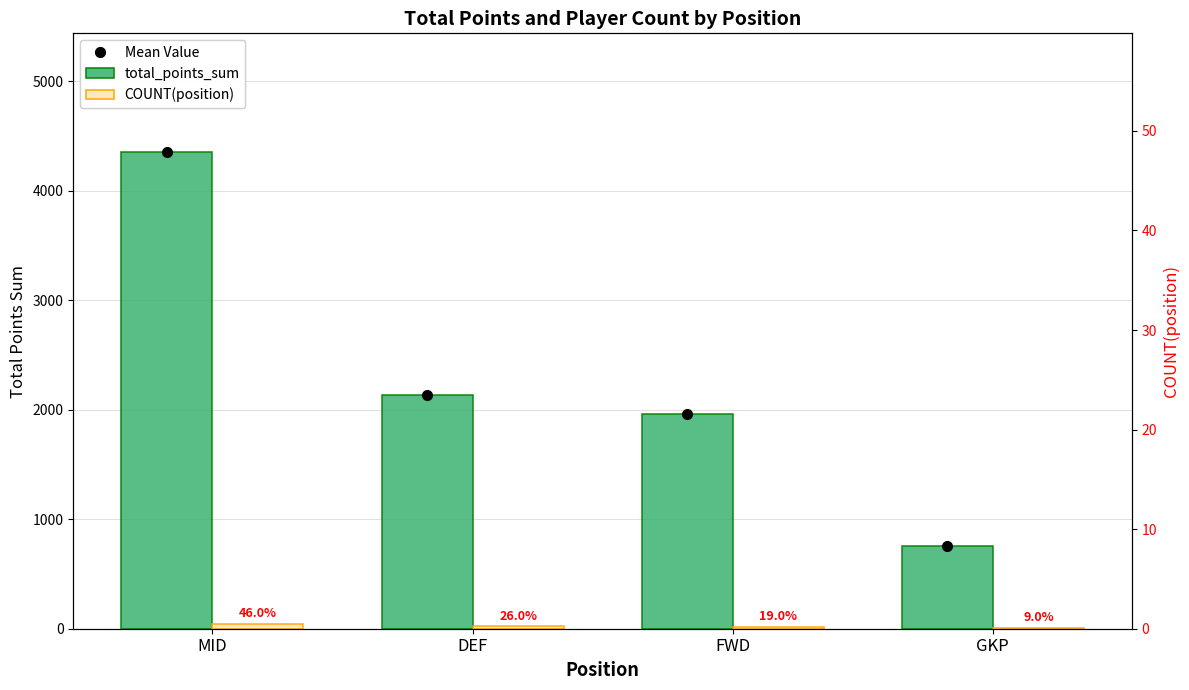

List the series in order of their peak value, lowest first.

COUNT(position), total_points_sum